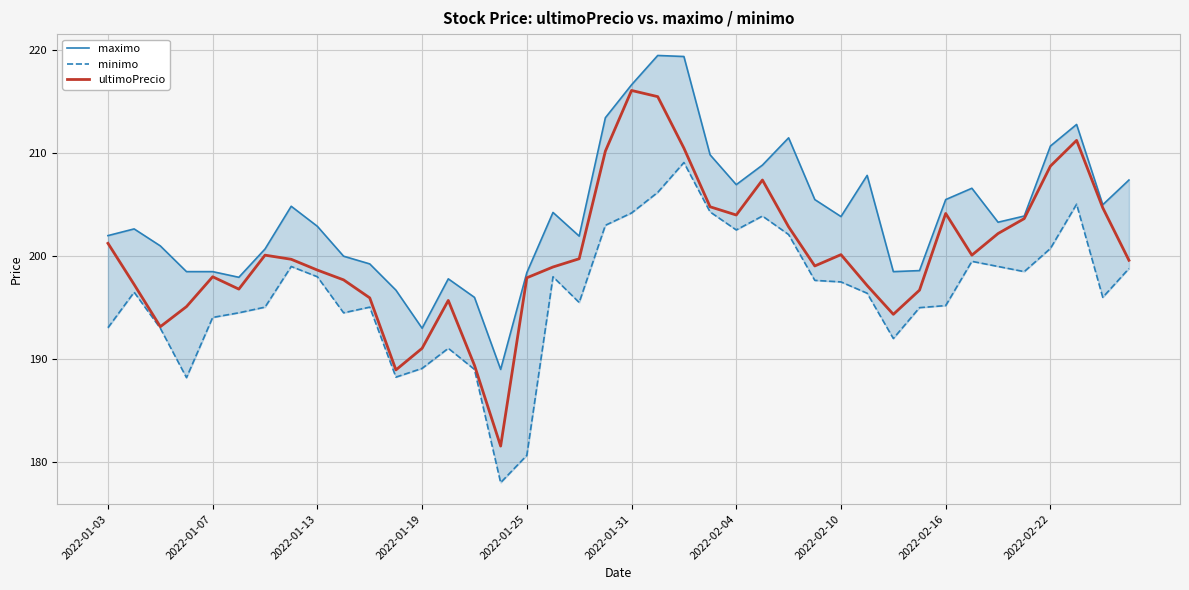

What is the maximum value for ultimoPrecio?

216.1